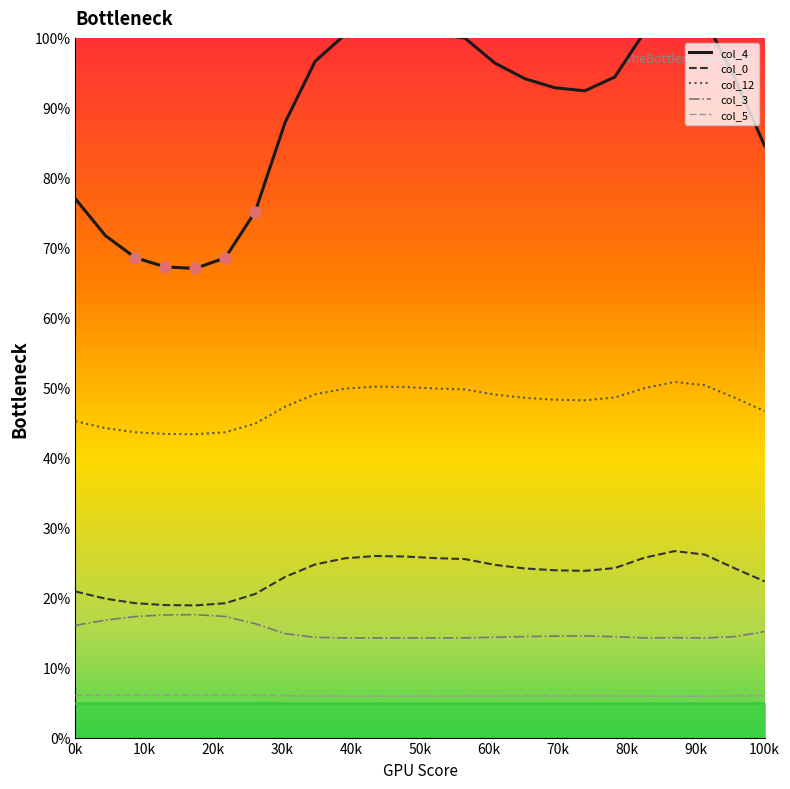

Which series contains the lowest Y value?

col_5